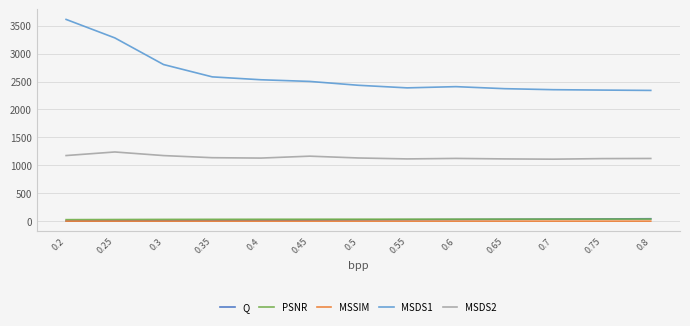

True or false: Q has a value of 36.5 at 0.7.

True